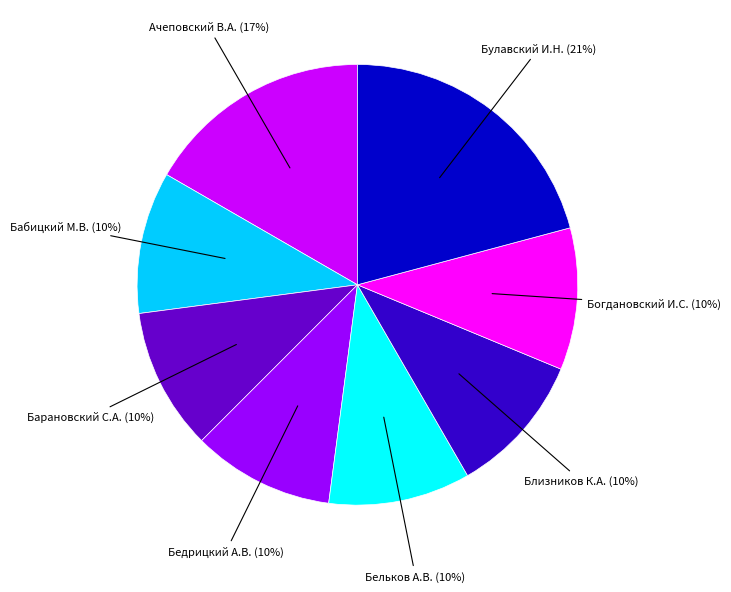

Is there any slice that represents more than half of the pie?

No